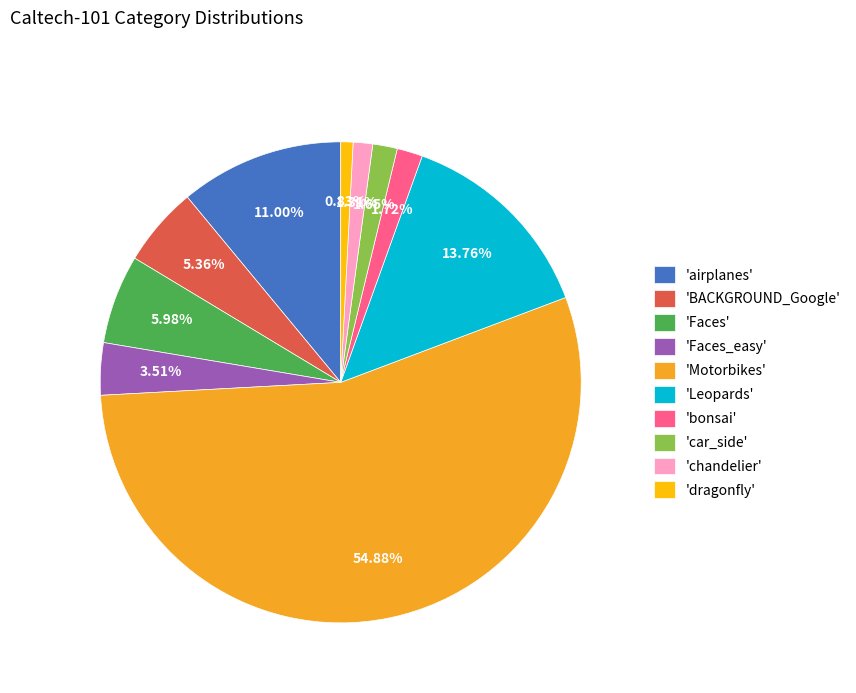

Which has a higher value, 'Faces' or 'bonsai'?

'Faces'